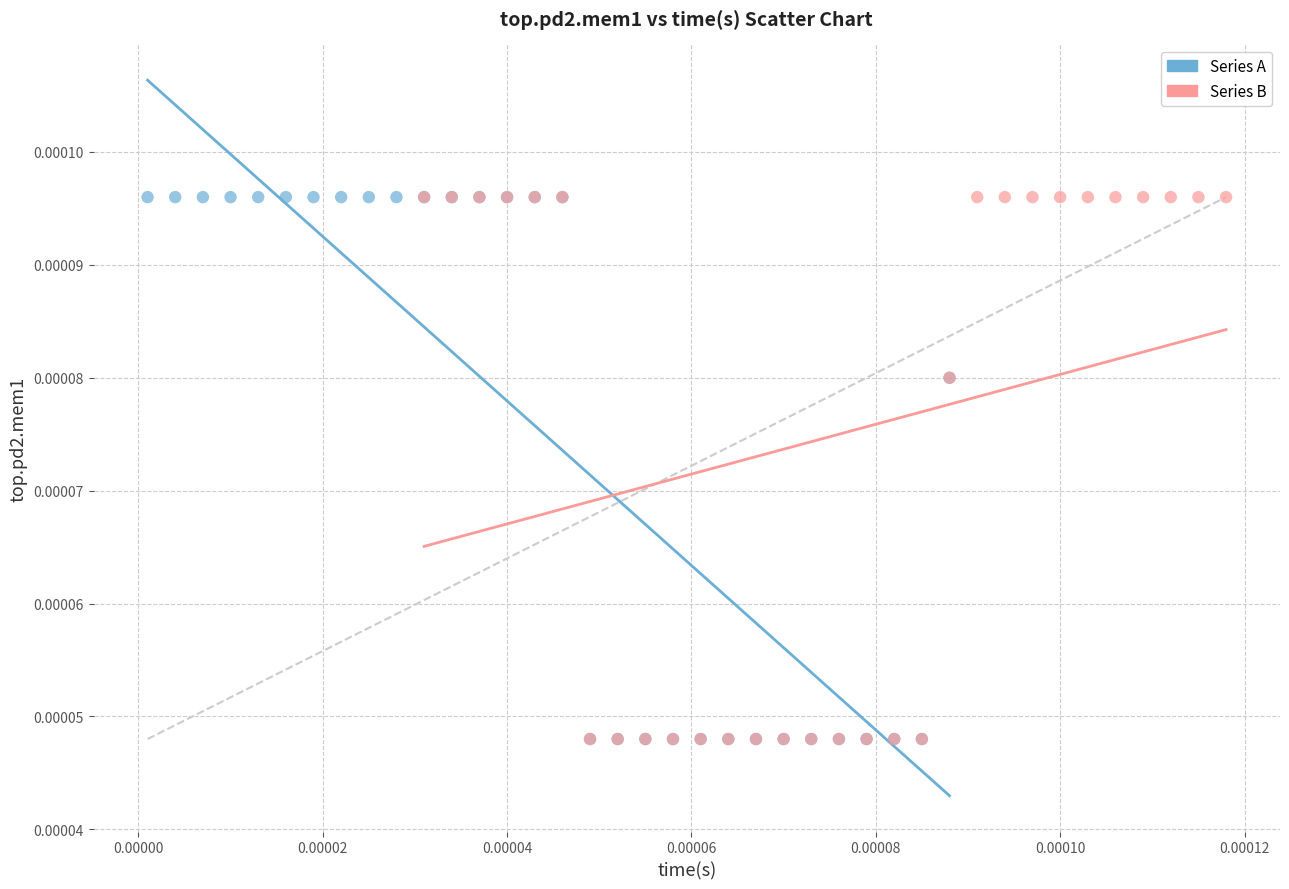

What are all the series names shown in the legend?

Series A, Series B